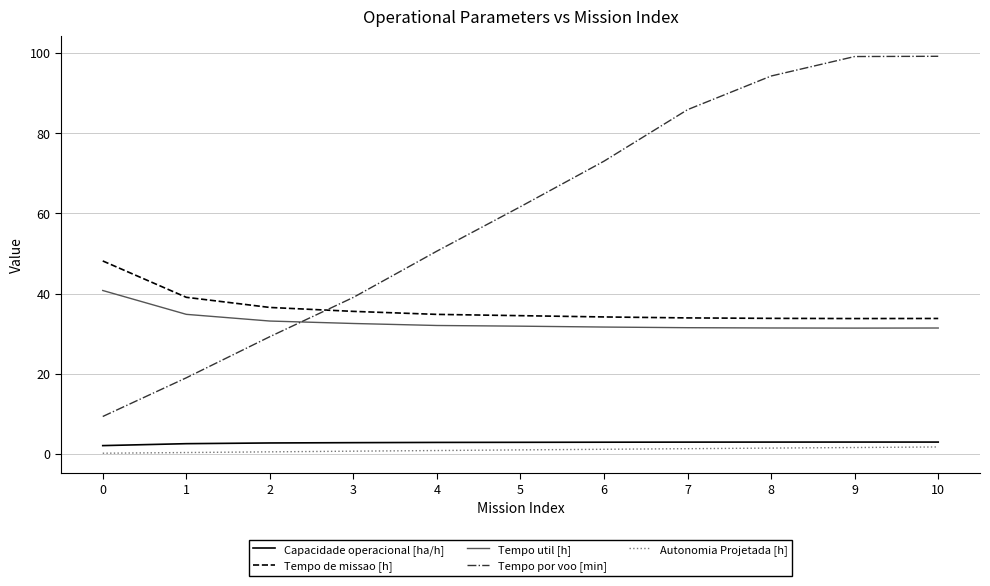

Which series has the widest spread of values?

Tempo por voo [min]